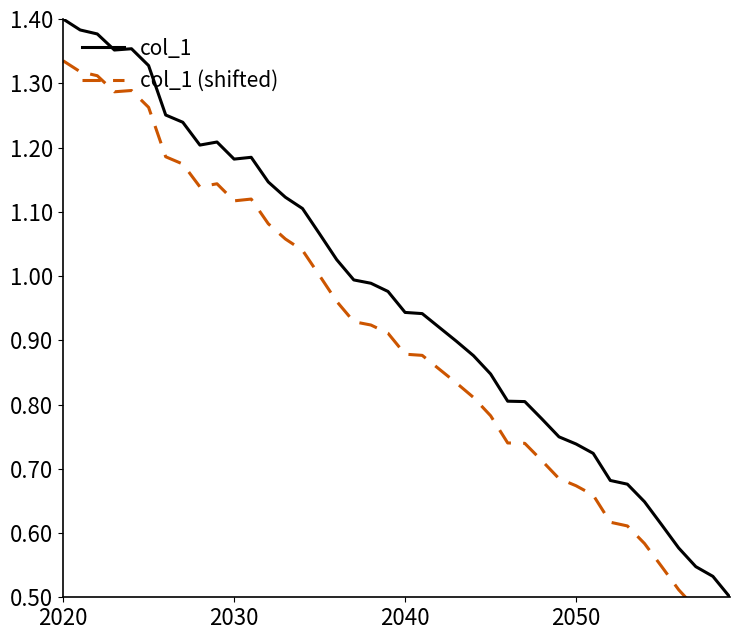

Which series has the largest range (max minus min)?

col_1